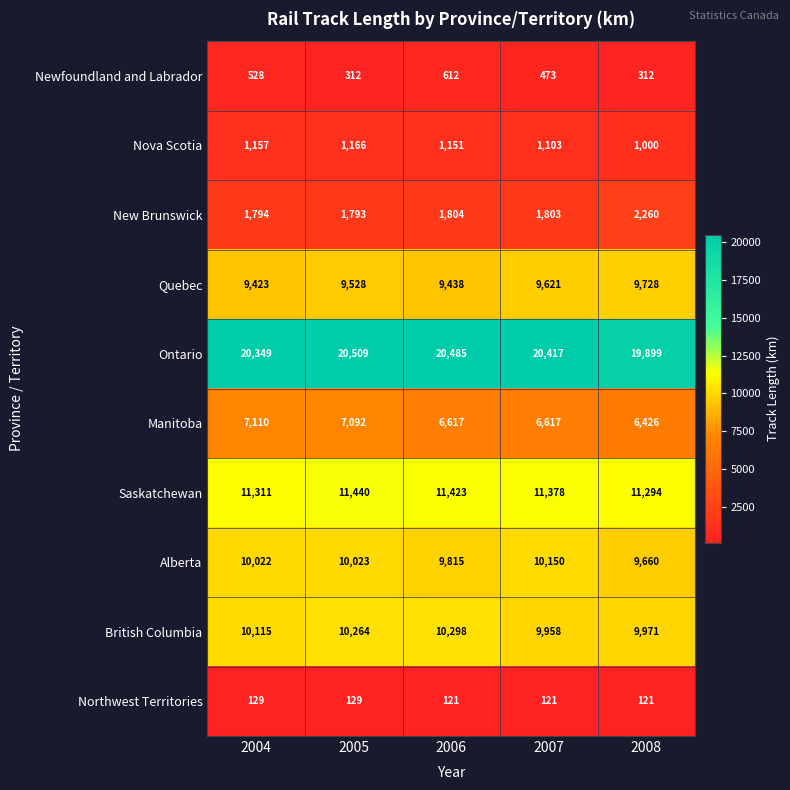

What is the difference between the maximum and minimum values in the Quebec series?

305